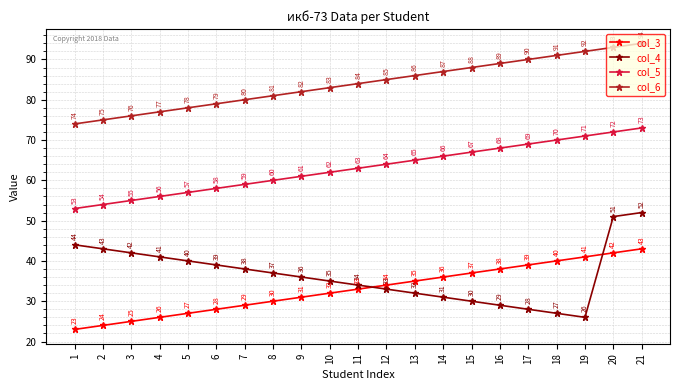

Is it true that col_5 equals 26 at 12?

False